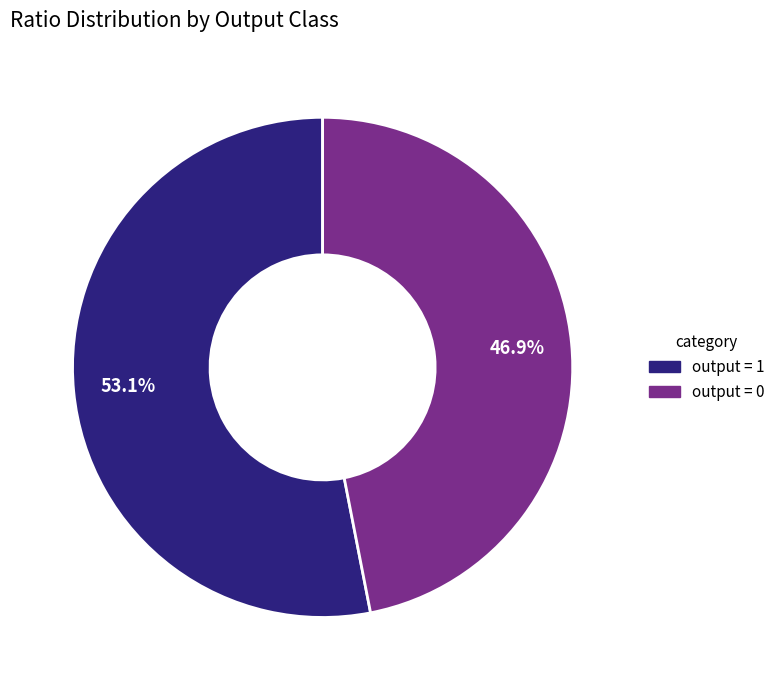

Which has a higher value, output = 1 or output = 0?

output = 1